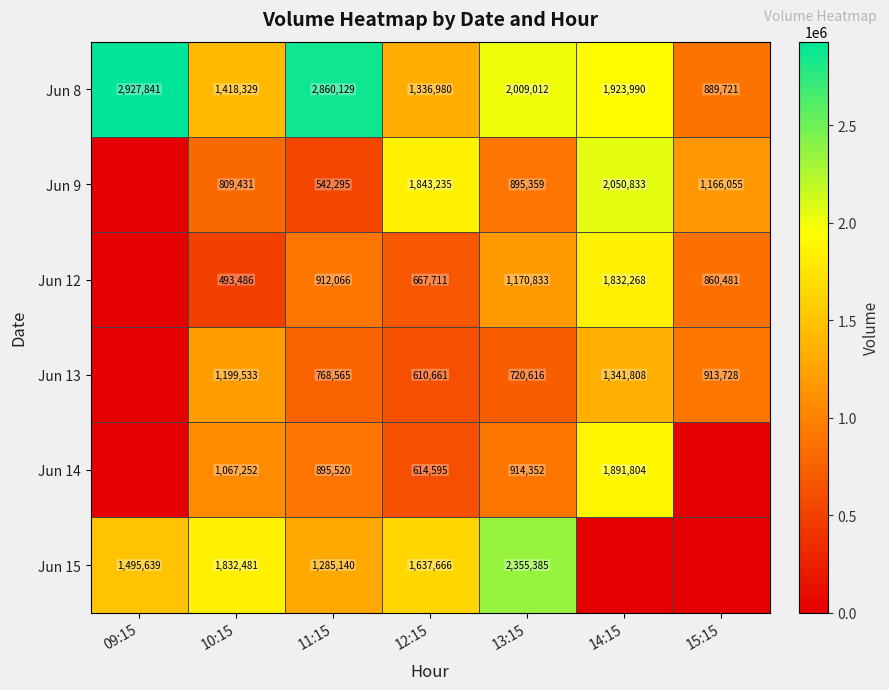

At 11:15, list the series in order from smallest to largest.

Jun 9, Jun 13, Jun 14, Jun 12, Jun 15, Jun 8